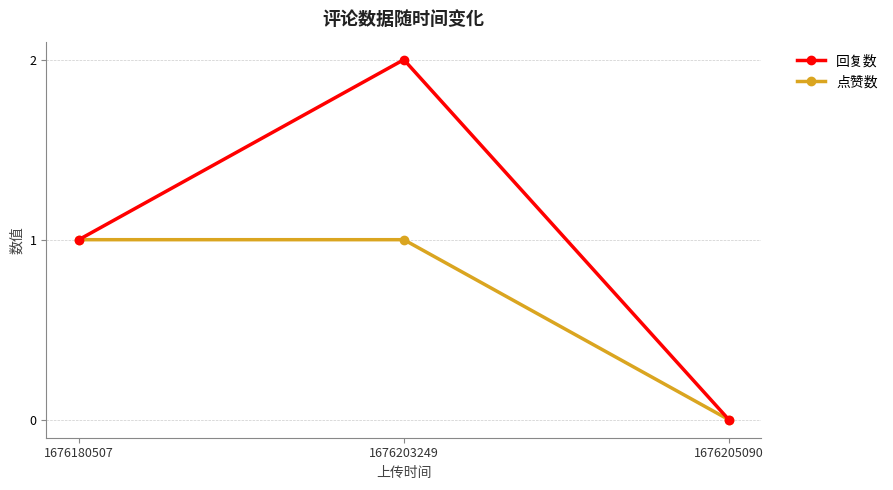

Is this an area chart (filled region under the line)?

No